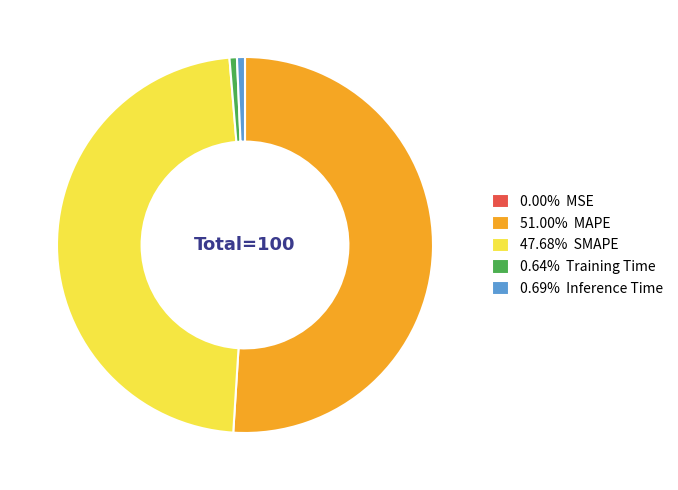

Does 51.00% MAPE account for over 50% of the chart?

Yes